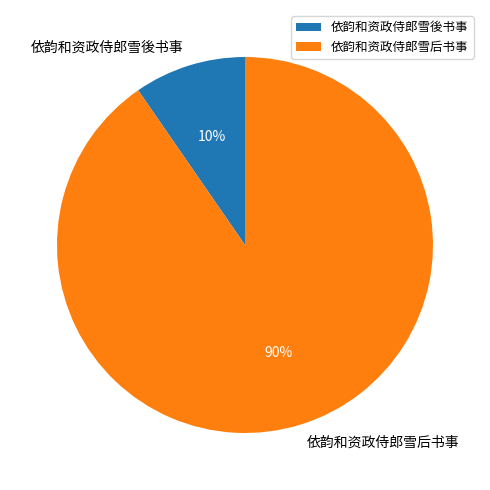

What percentage is the 依韵和资政侍郎雪後书事 slice, to the nearest percent?

10%